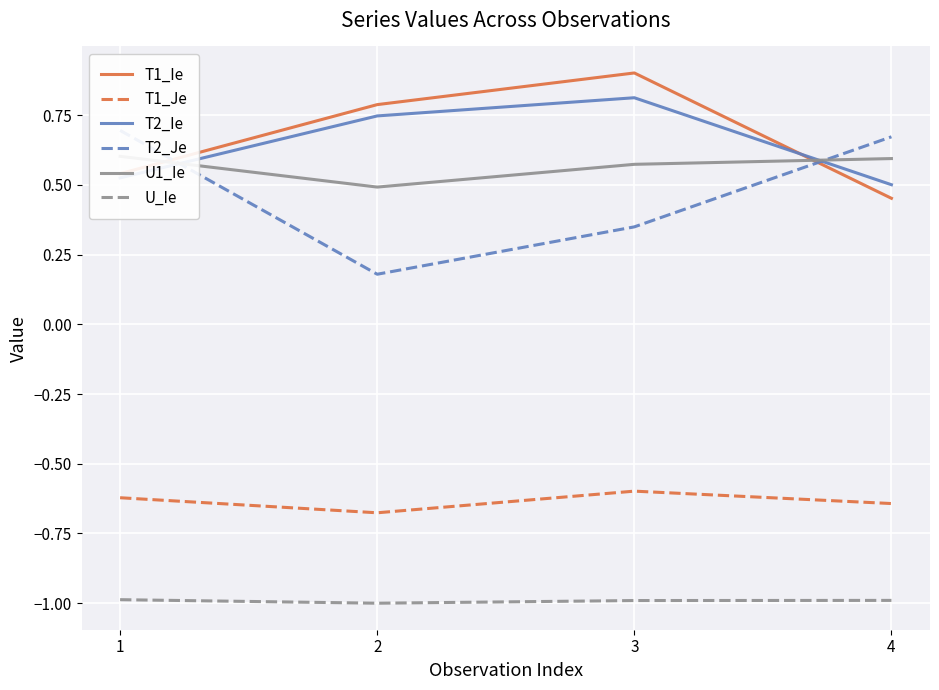

True or false: U1_Ie and T2_Je cross at least once.

True